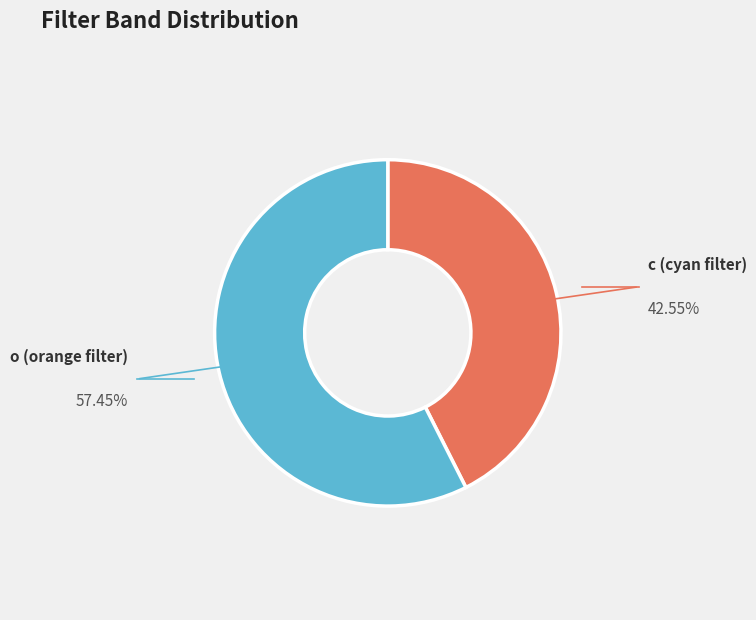

Which has a higher value, o (orange filter) or c (cyan filter)?

o (orange filter)